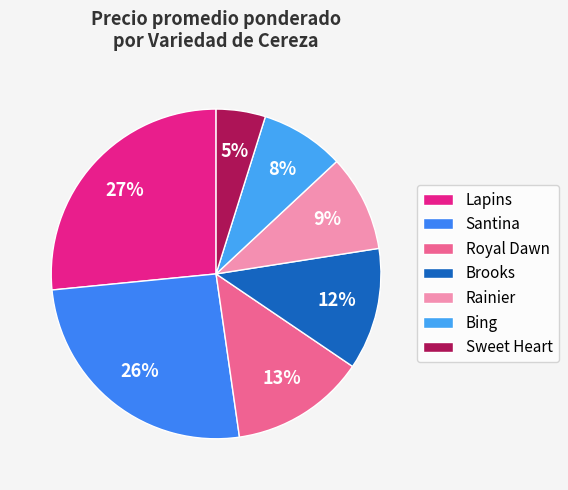

What is the largest slice in the pie chart?

Lapins